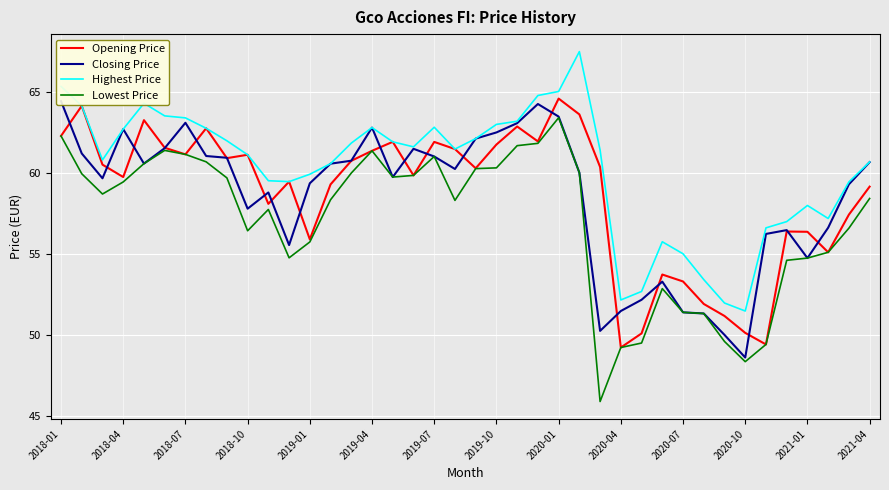

Is the value of Highest Price at 19 greater than the value of Lowest Price at 31?

Yes